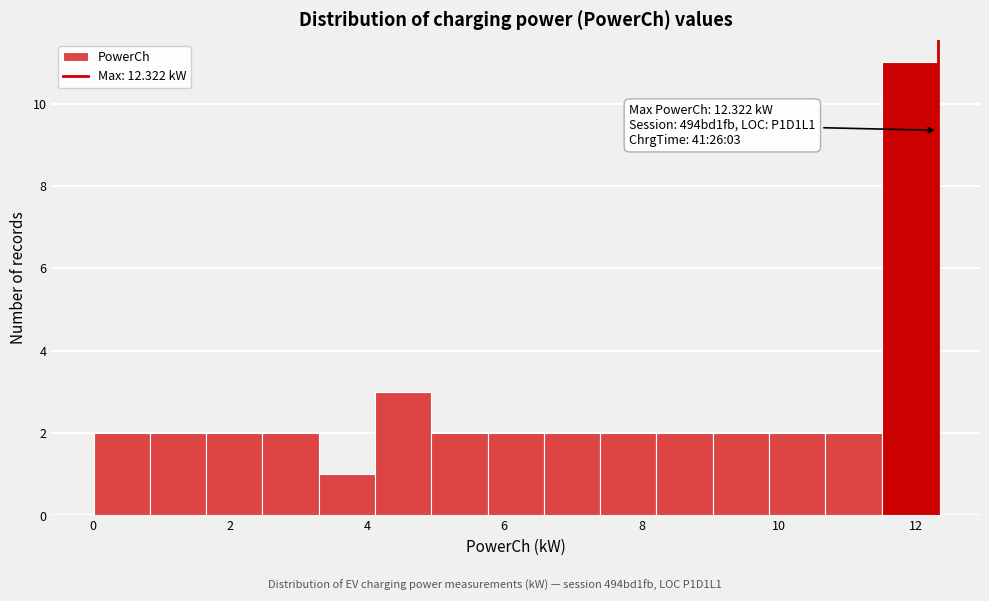

Which range on the x-axis has the tallest bar?

11.6 to 12.4